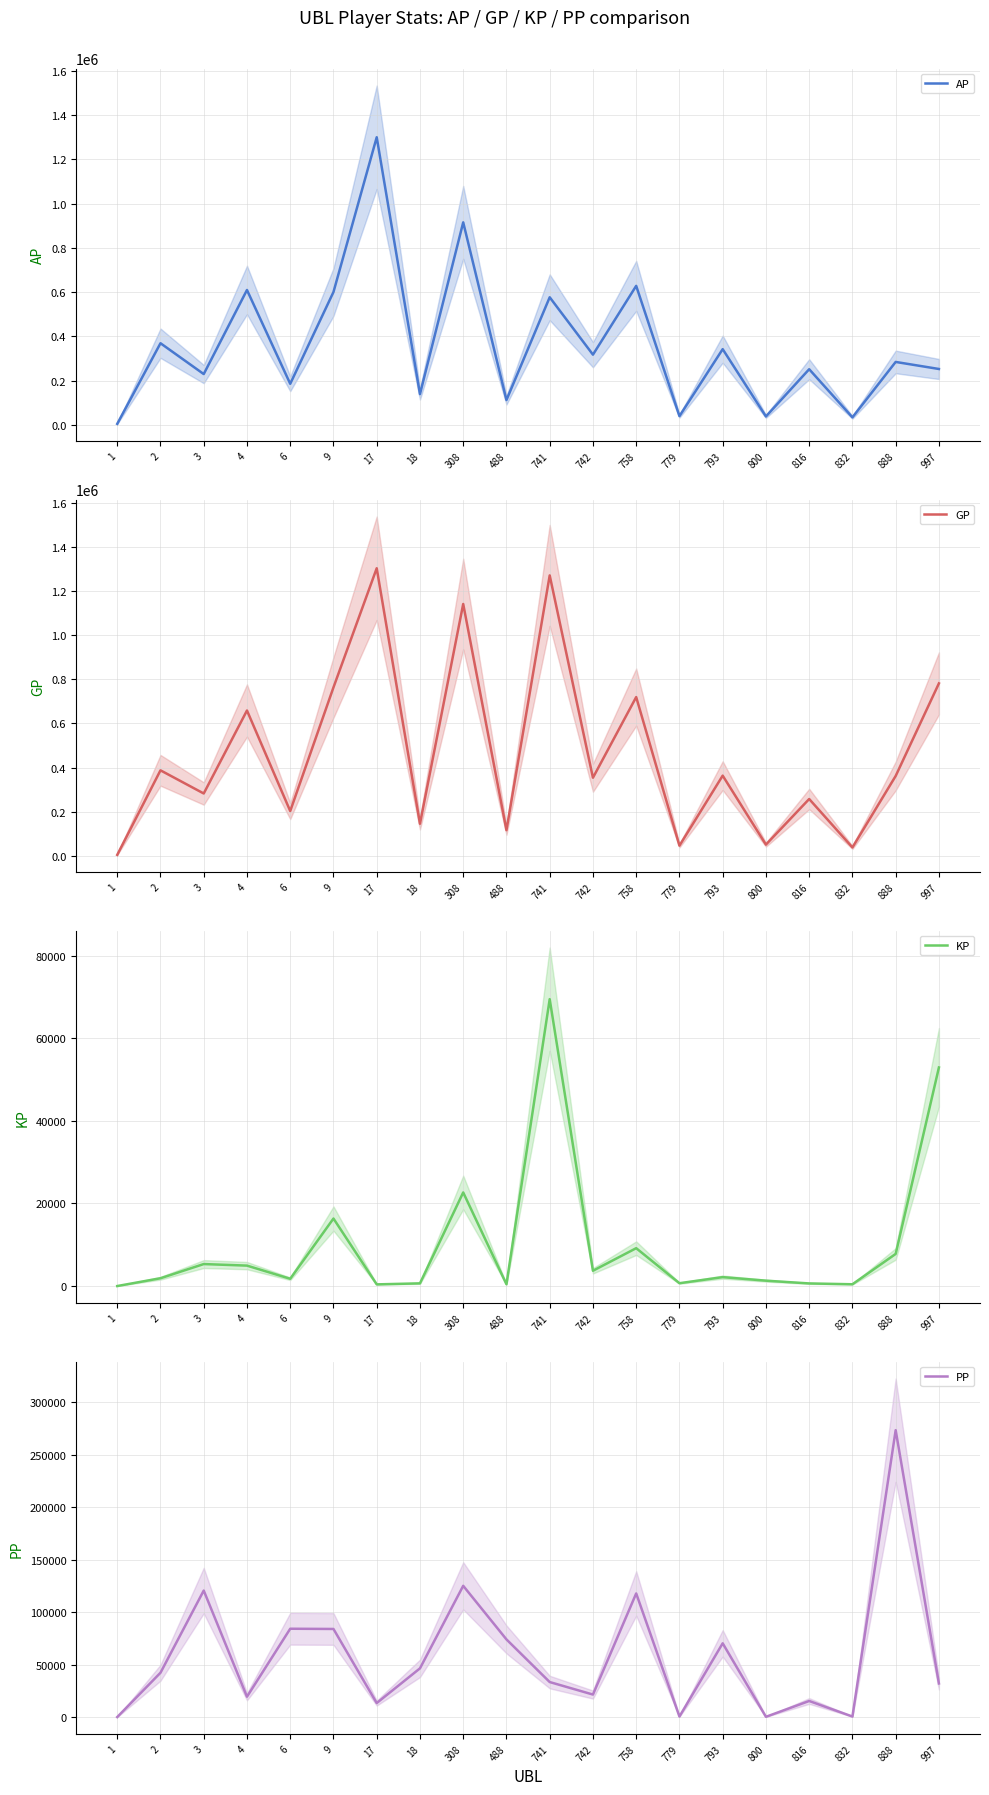

Does the chart display data point markers on the line(s)?

No